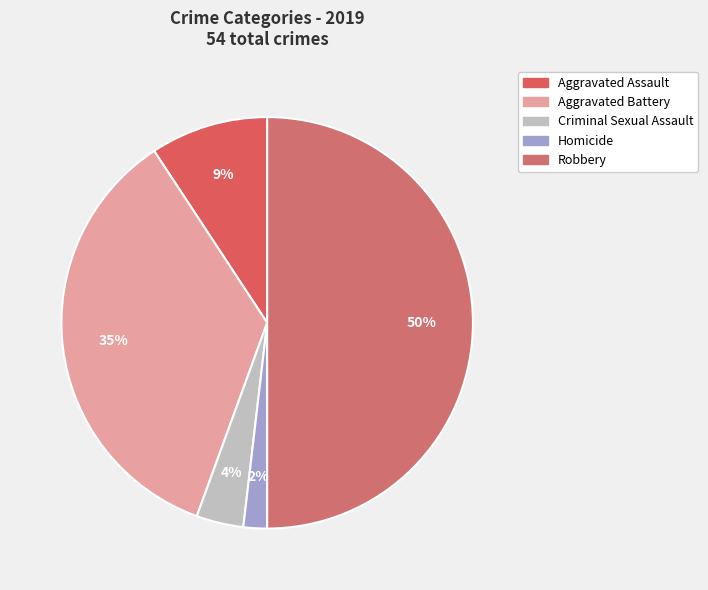

Between Aggravated Assault and Robbery, which is larger?

Robbery